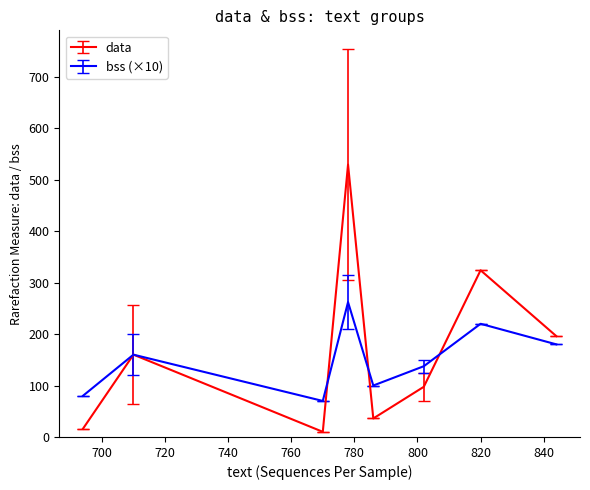

What is the maximum value shown in the chart?

529.5